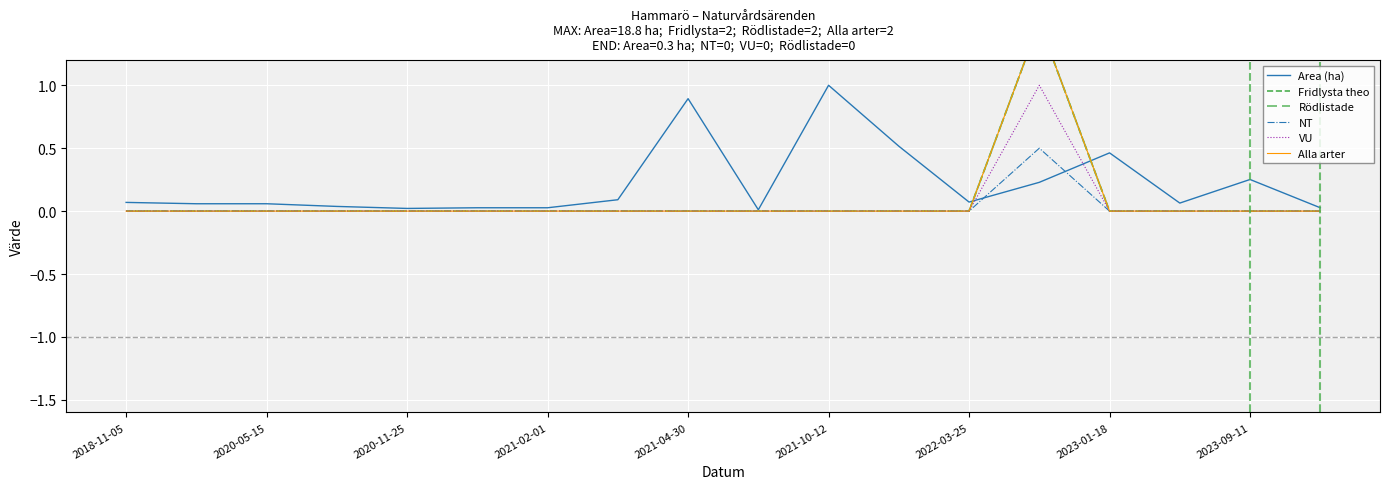

Is the value of Rödlistade at 17 greater than the value of VU at 9?

No